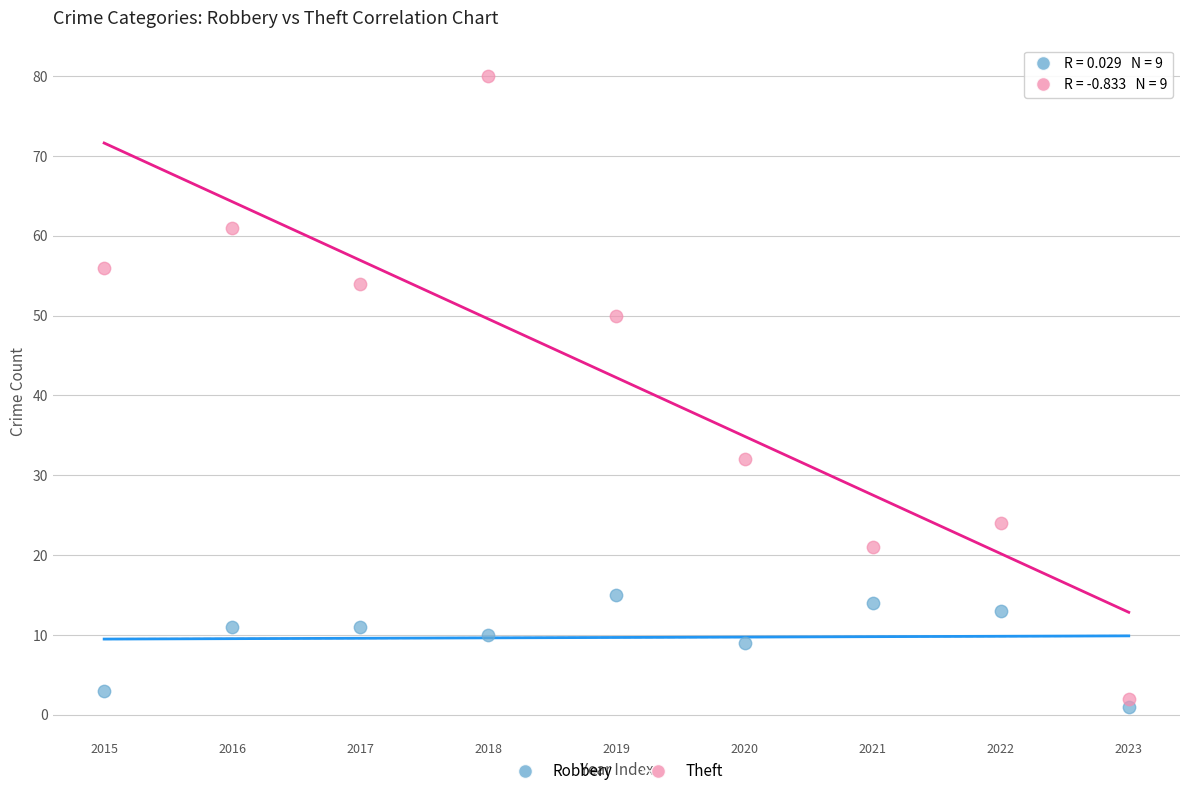

Which series has the largest Y range (max minus min)?

Theft